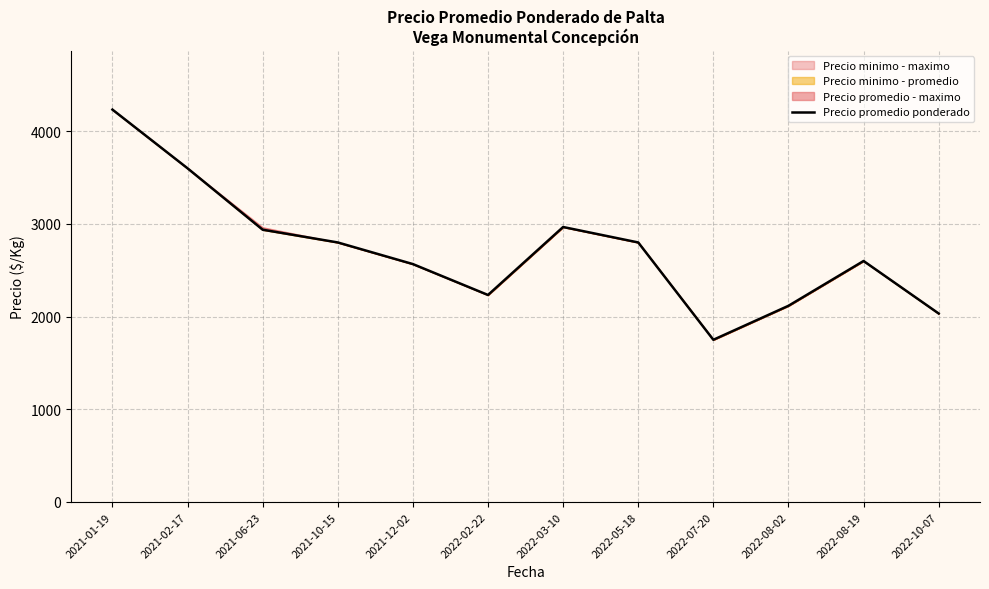

The chart shows a value of 5740.1 at 2021-01-19. True or false?

False